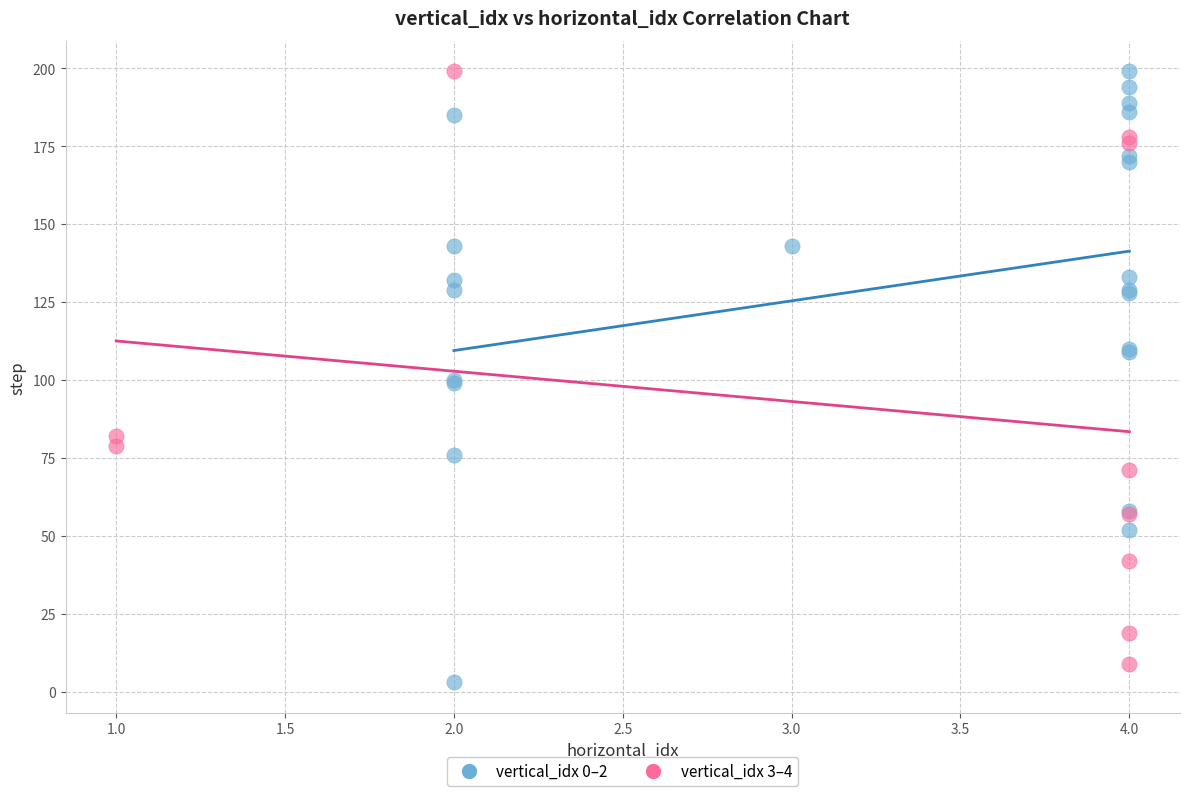

What are all the series names shown in the legend?

vertical_idx 0–2, vertical_idx 3–4